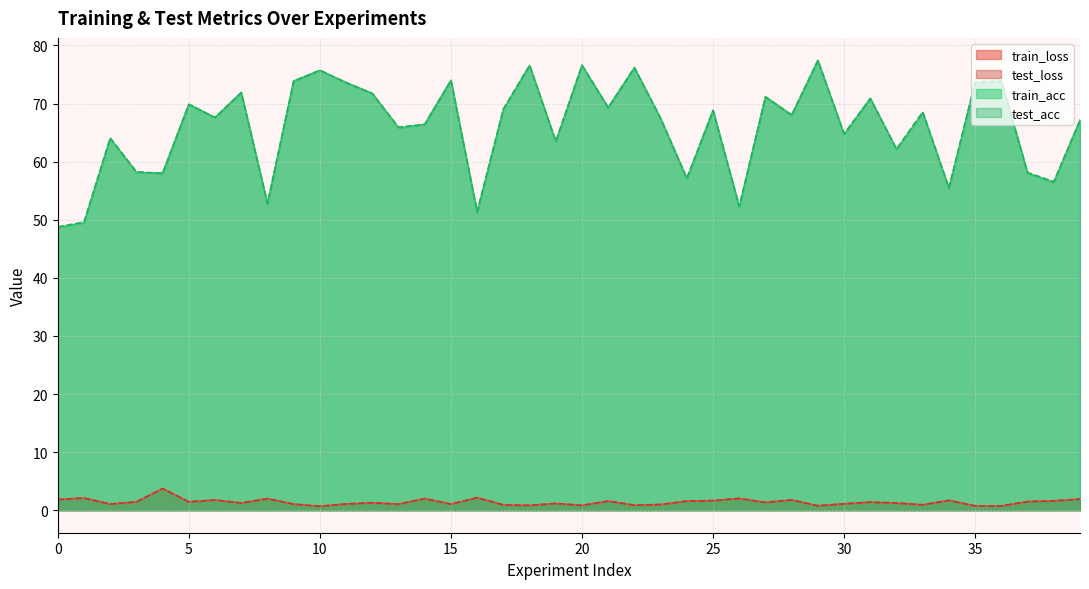

What is the value of the train_acc point at the 12th from the left?

73.6